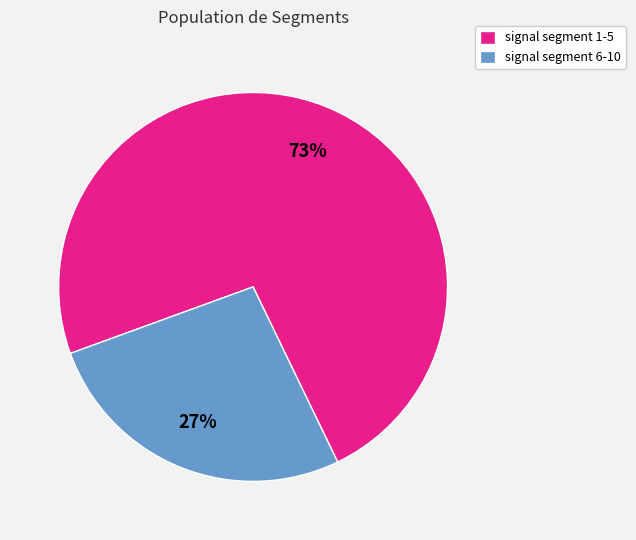

Does any single category account for the majority?

Yes